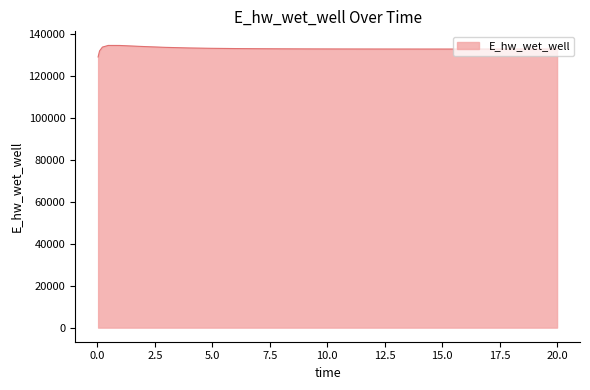

What is the maximum value shown in the chart?

134519.1